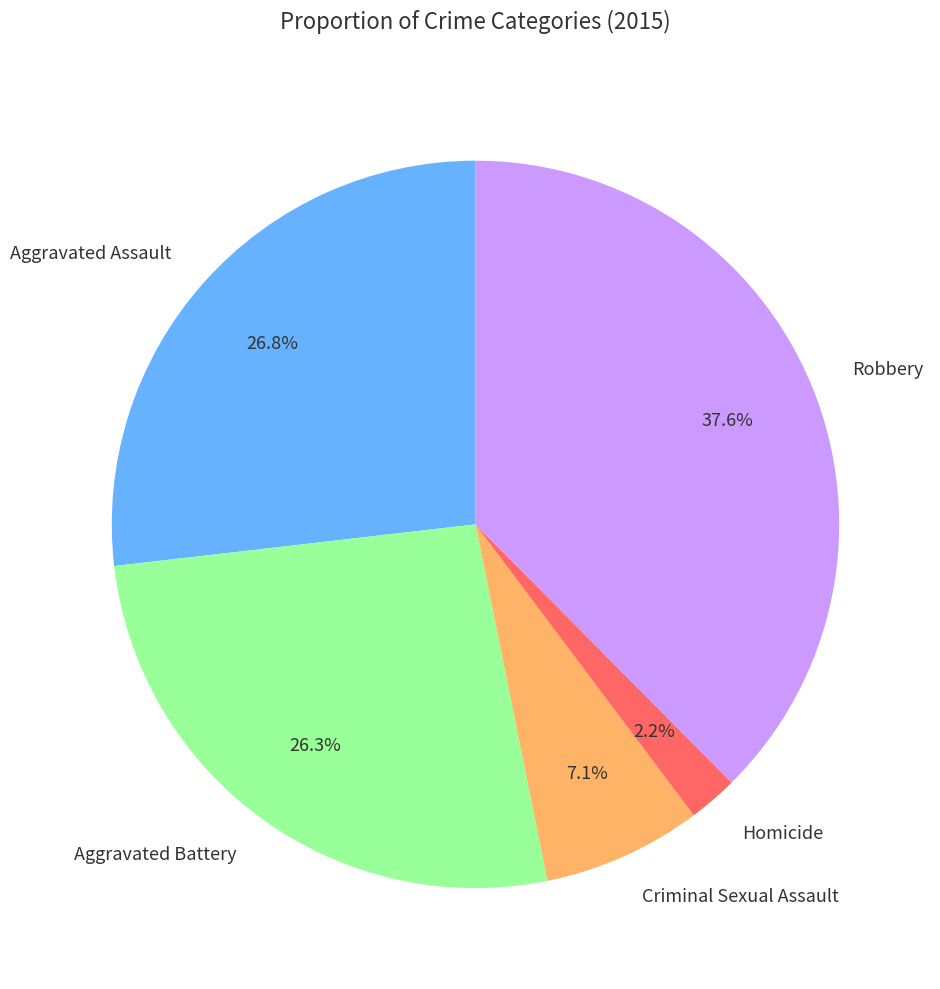

Does any single category account for the majority?

No